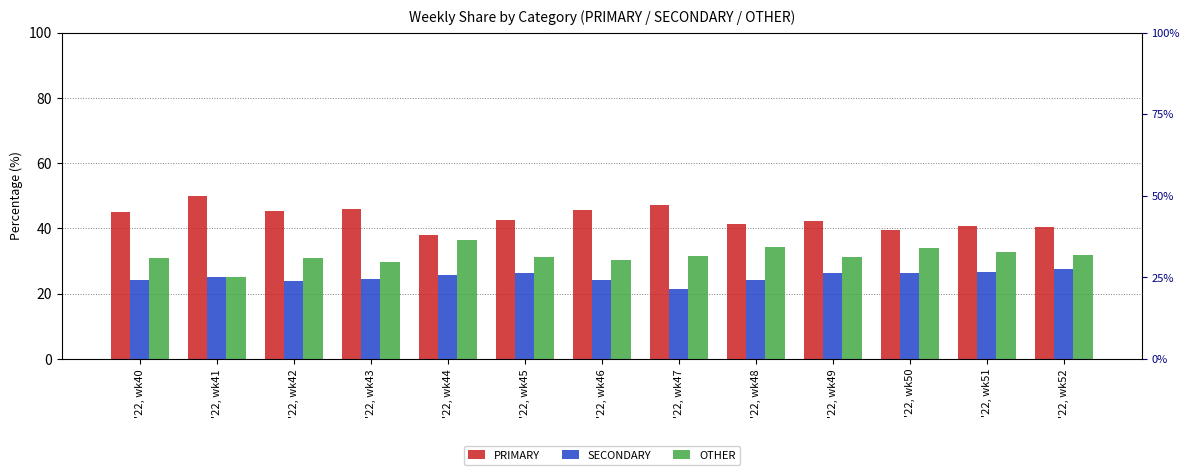

True or false: PRIMARY has a value of 38.0 at '22, wk44.

True